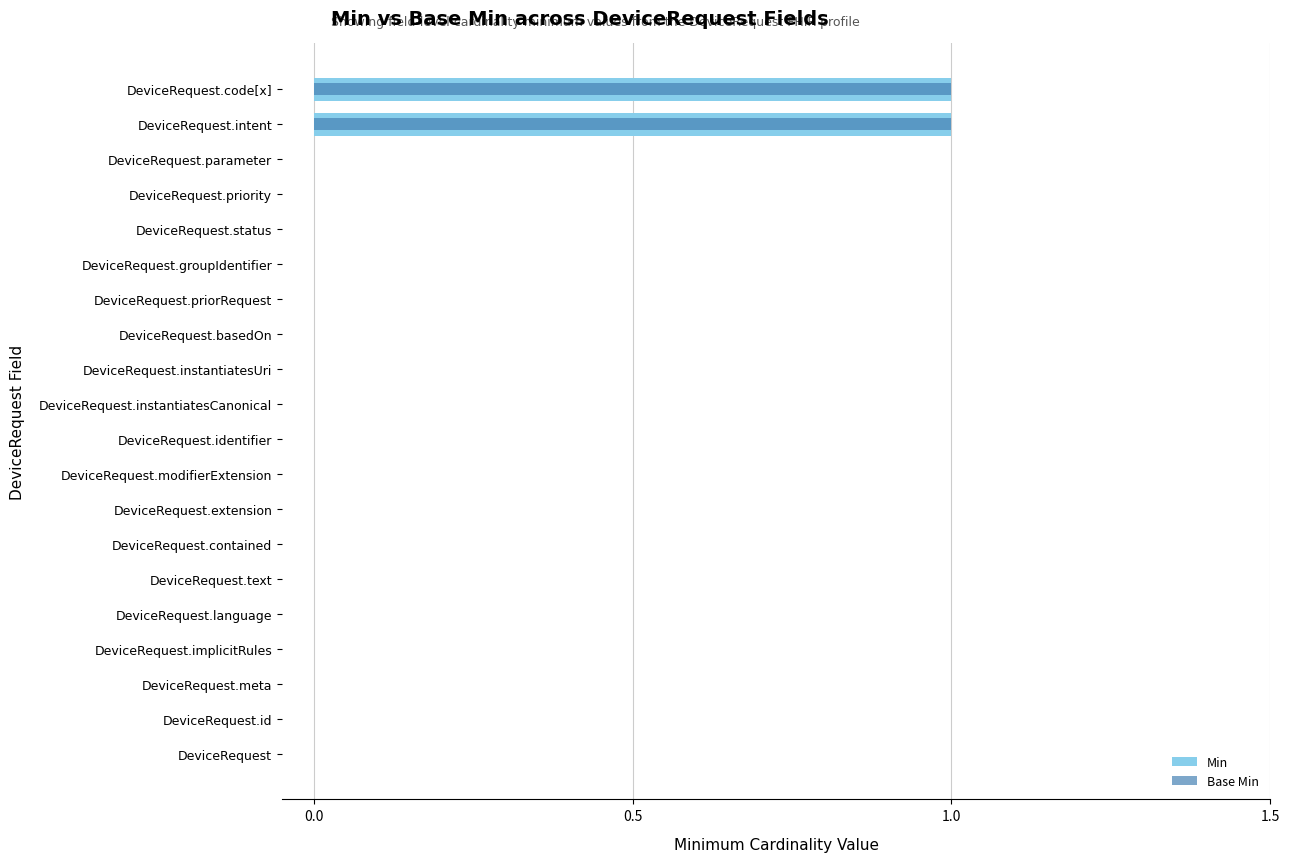

What is the difference between the maximum and minimum values in the Min series?

1